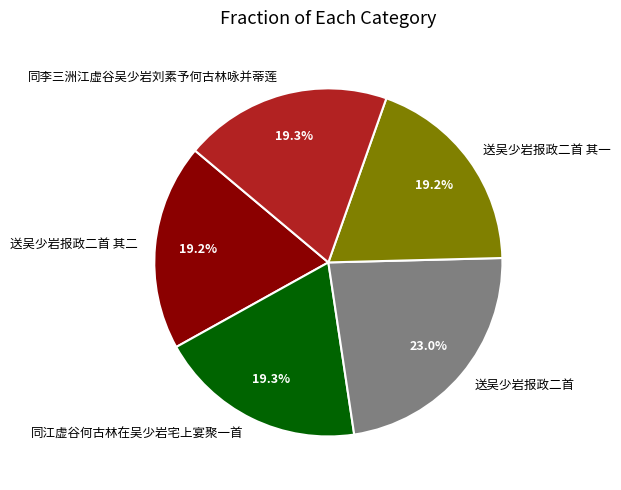

What is the largest slice in the pie chart?

送吴少岩报政二首